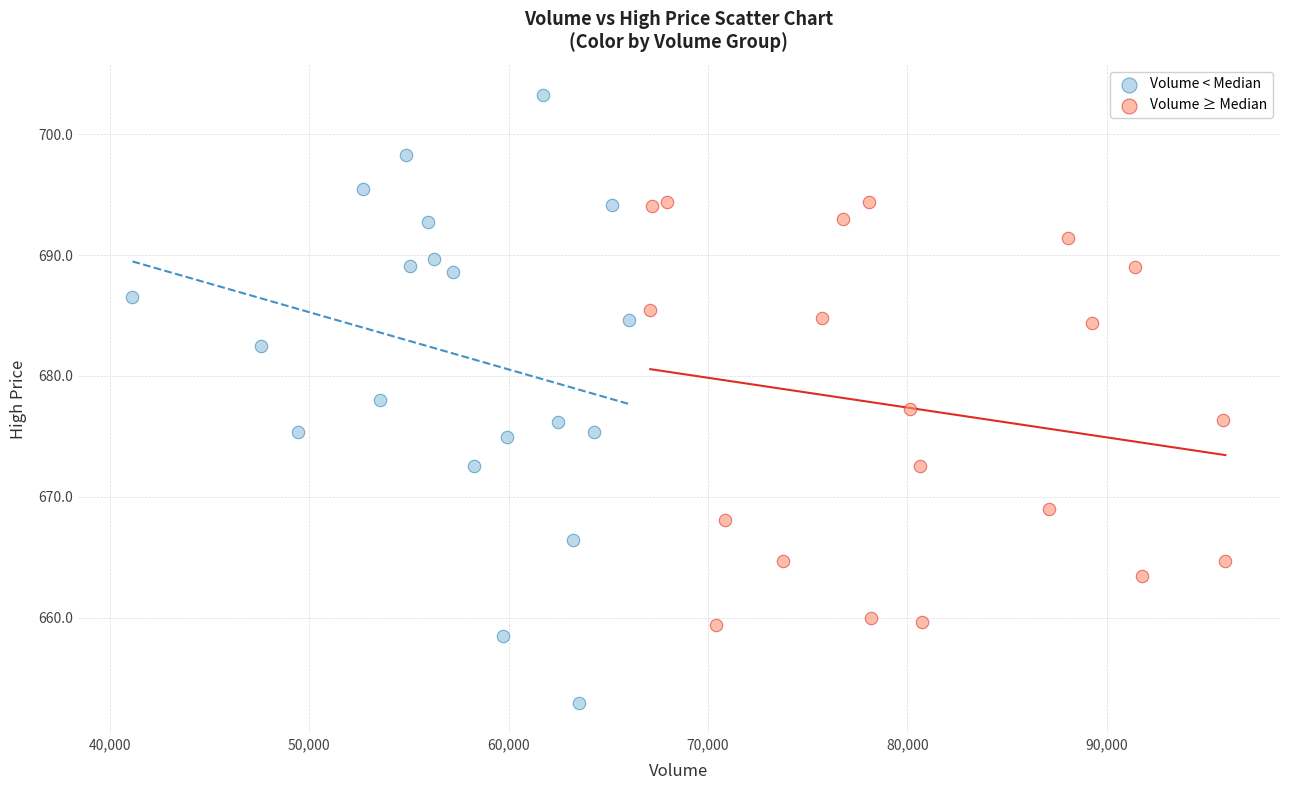

Which series reaches the maximum Y coordinate?

Volume < Median